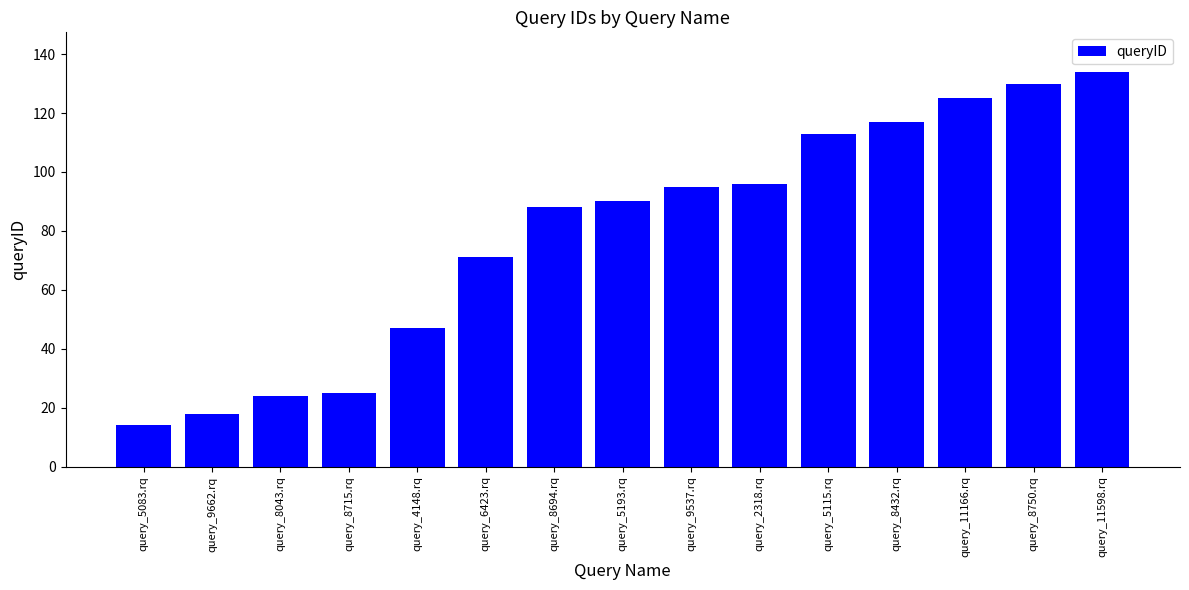

How many data points does each series have?

15